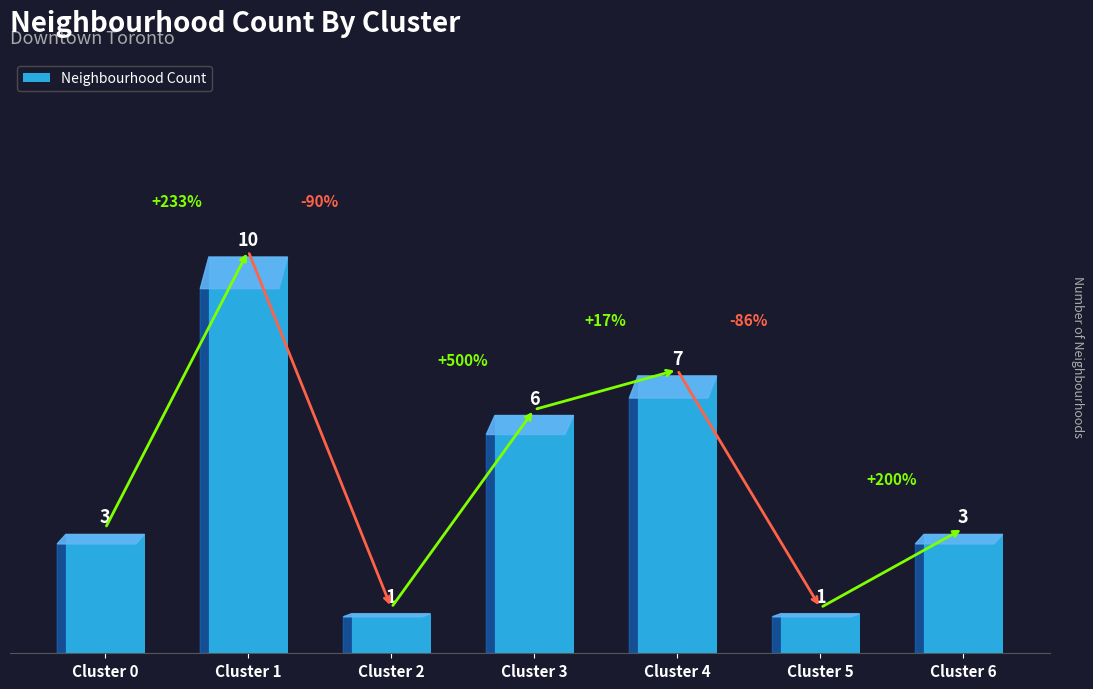

What is the average value?

4